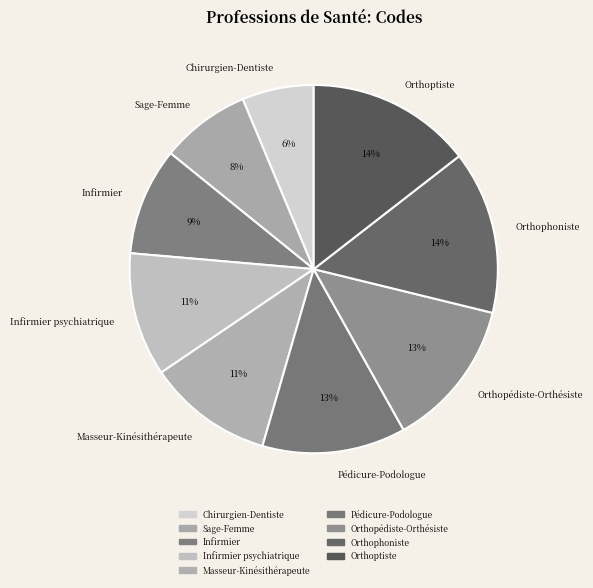

Count the number of slices in the pie.

9